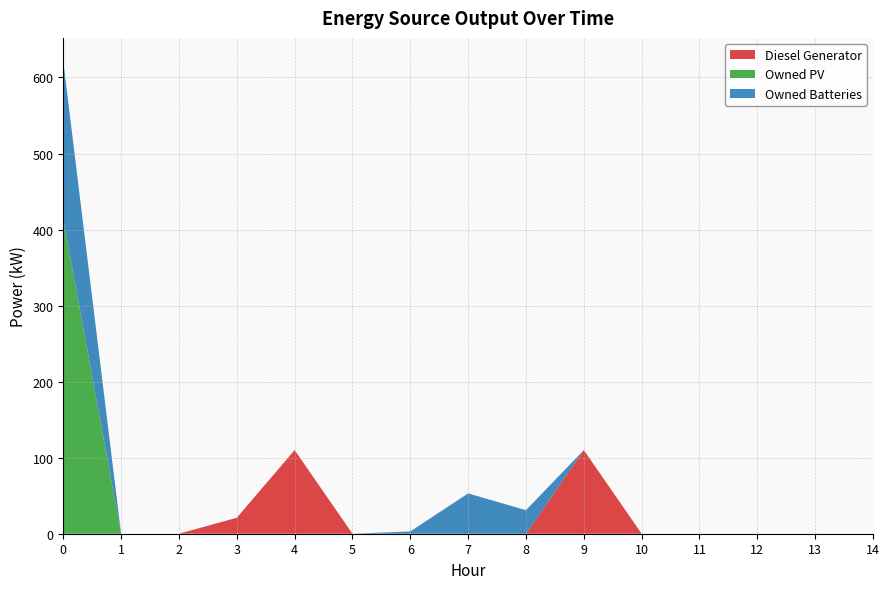

Reading left to right, what are all the values shown in this chart?

Diesel Generator: 0=0	1=0	2=0	3=21	4=110	5=0	6=0	7=0	8=0	9=110	10=0	11=0	12=0	13=0	14=0
Owned PV: 0=414	1=0	2=0	3=0	4=0	5=0	6=0	7=0	8=0	9=0	10=0	11=0	12=0	13=0	14=0
Owned Batteries: 0=207	1=0	2=0	3=0	4=0	5=0	6=3	7=53	8=31	9=0	10=0	11=0	12=0	13=0	14=0